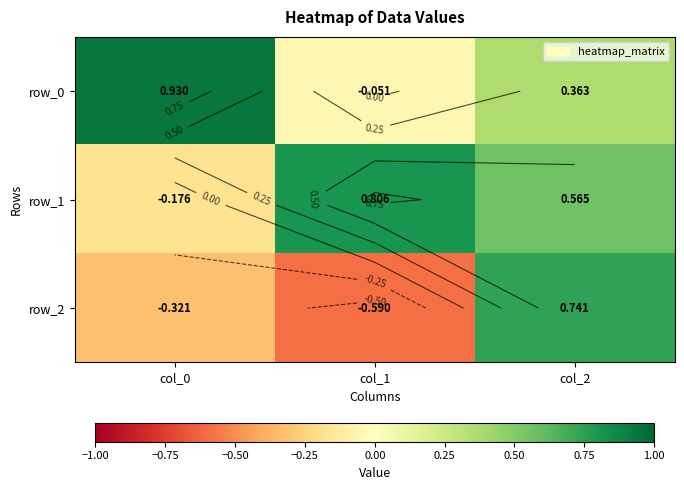

What is the difference between the row_2 values at col_0 and col_1?

0.3